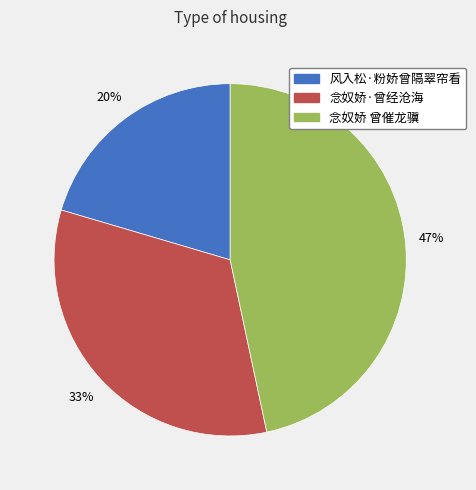

The 念奴娇 曾催龙骥 slice represents 55% of the pie. True or false?

False